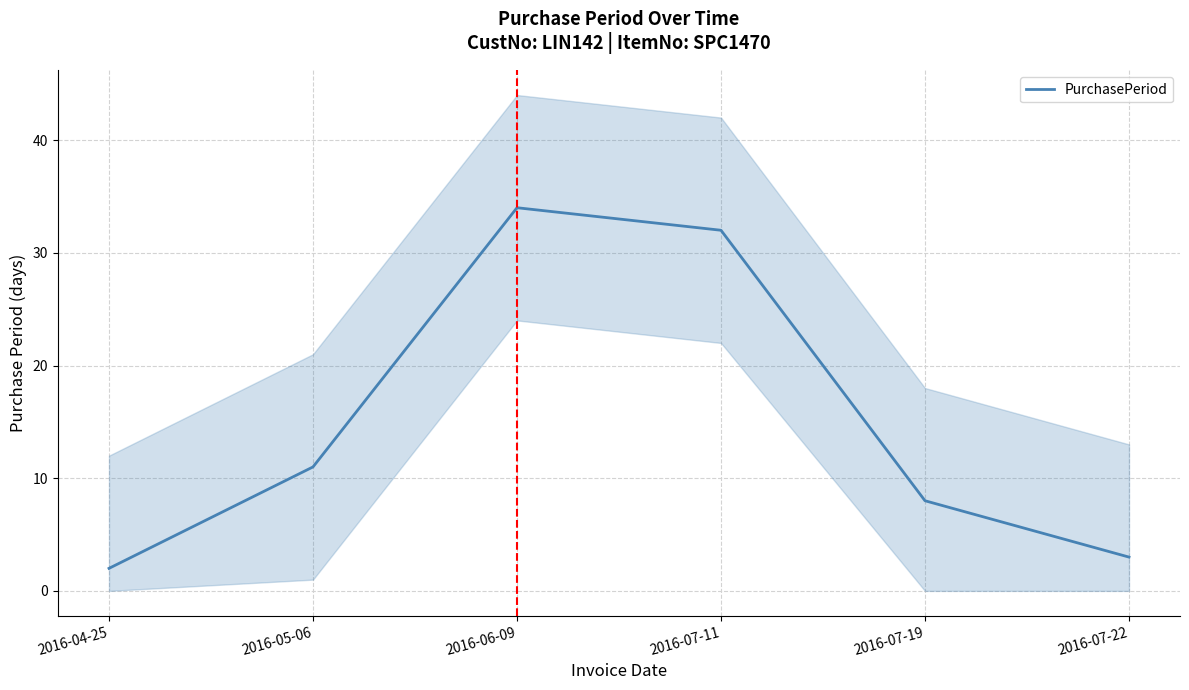

Between 2016-04-25 and 2016-07-19, which is larger?

2016-07-19